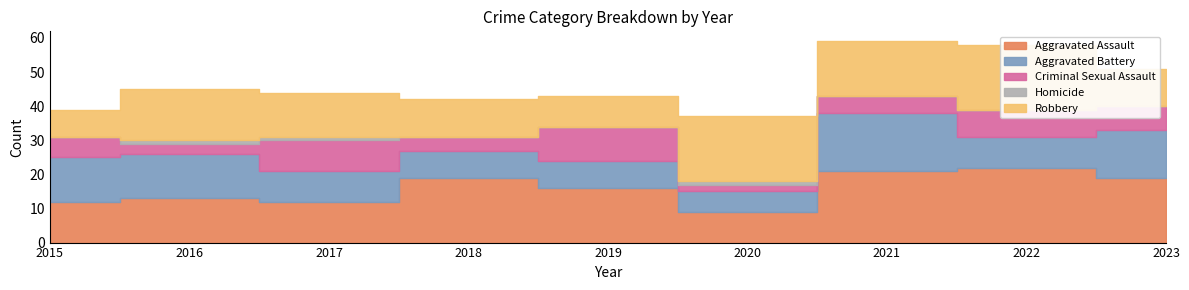

At which label does Homicide reach its peak?

2016